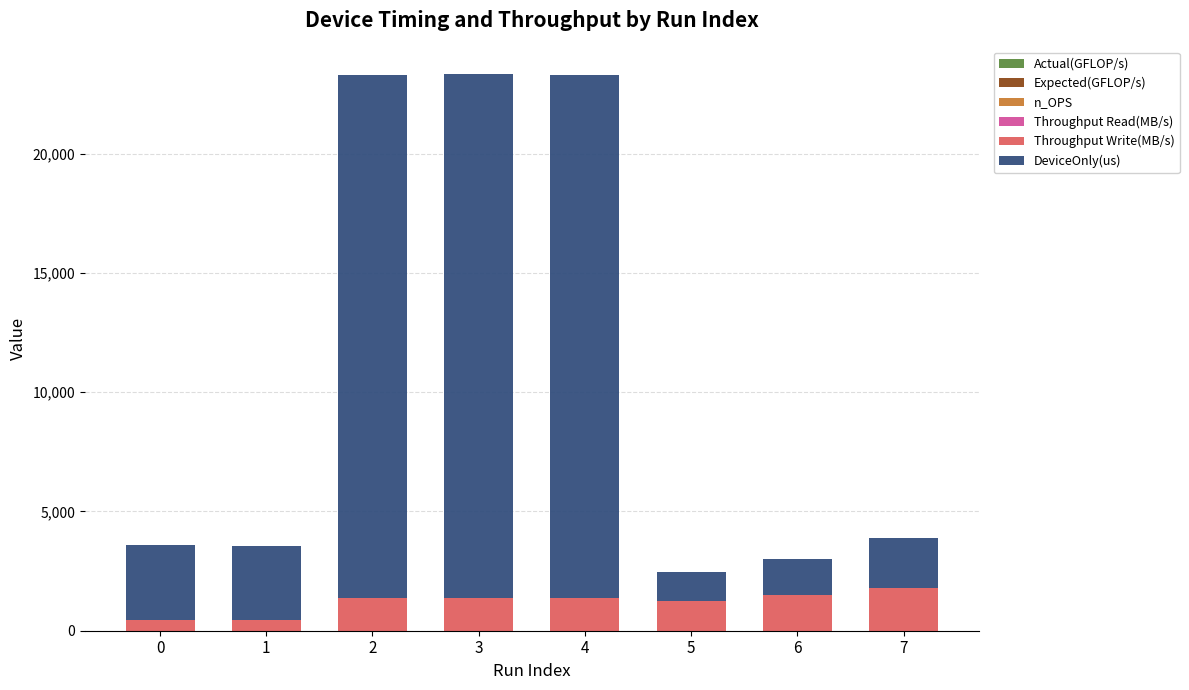

What is the difference between the second highest and minimum values in the Throughput Write(MB/s) series?

1041.2